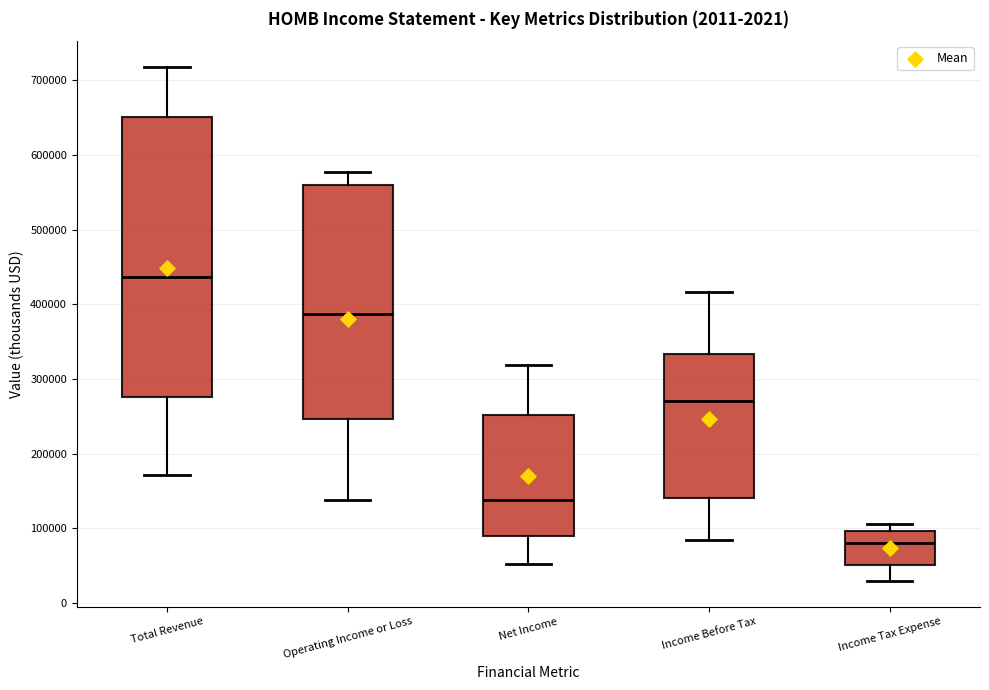

Which box has the highest median line?

Total Revenue